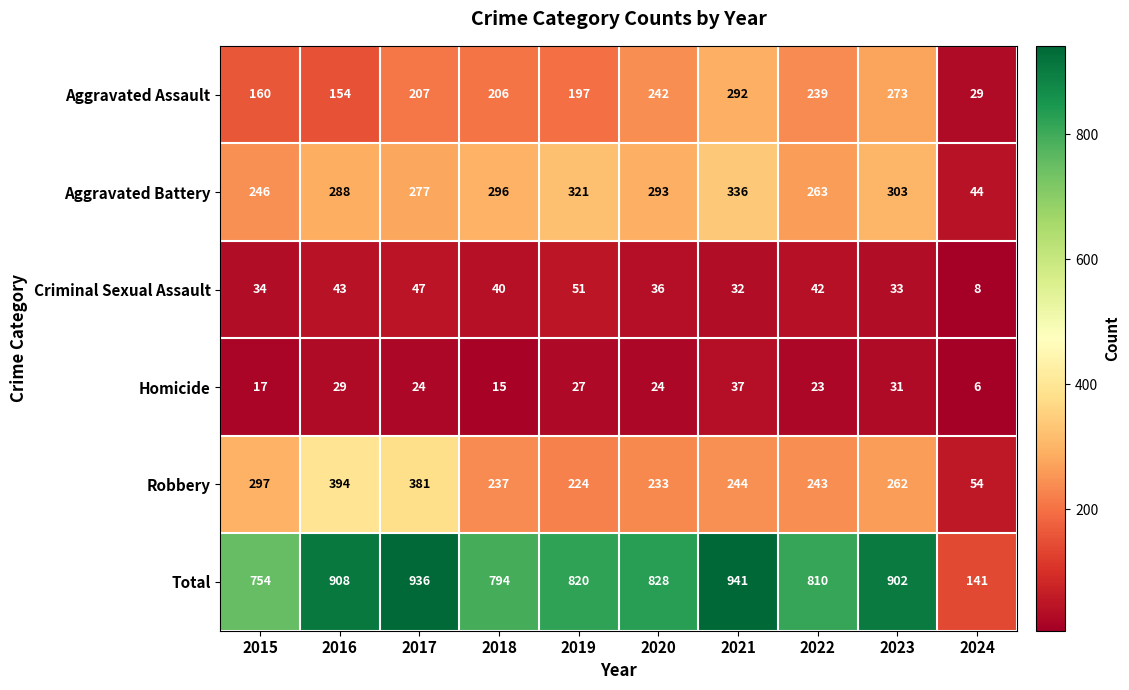

What is the difference between the maximum and second lowest values in the Aggravated Assault series?

138